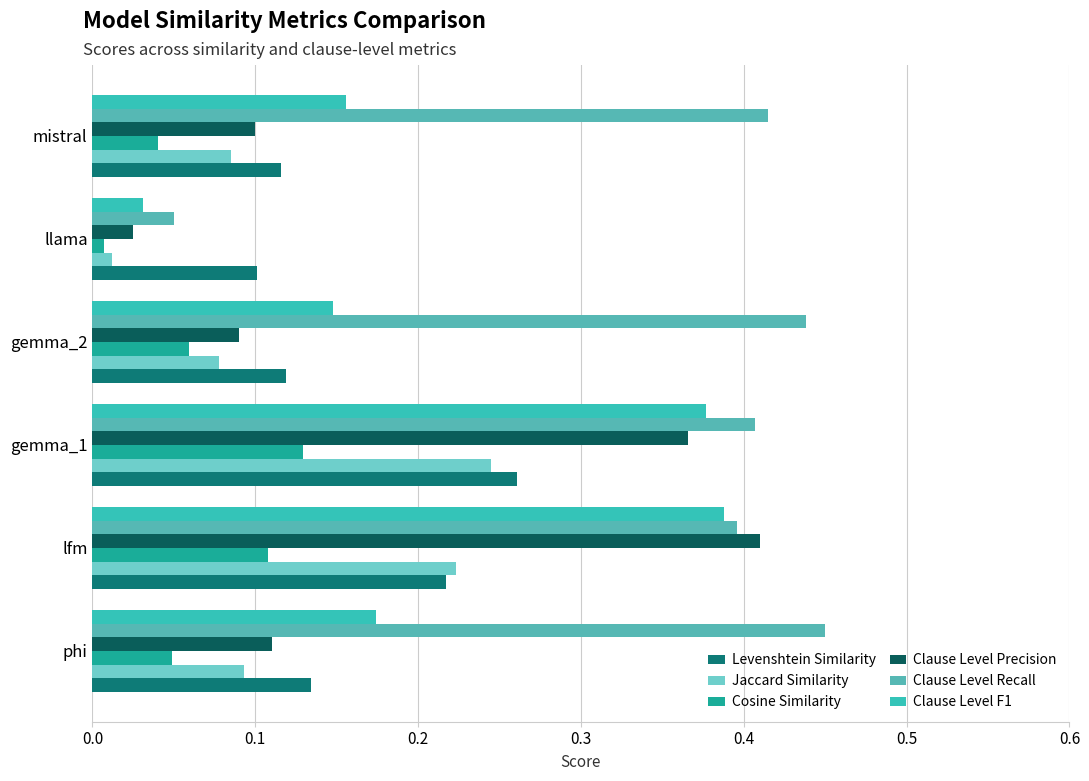

List the labels in order of Cosine Similarity value, smallest first.

llama, mistral, phi, gemma_2, lfm, gemma_1